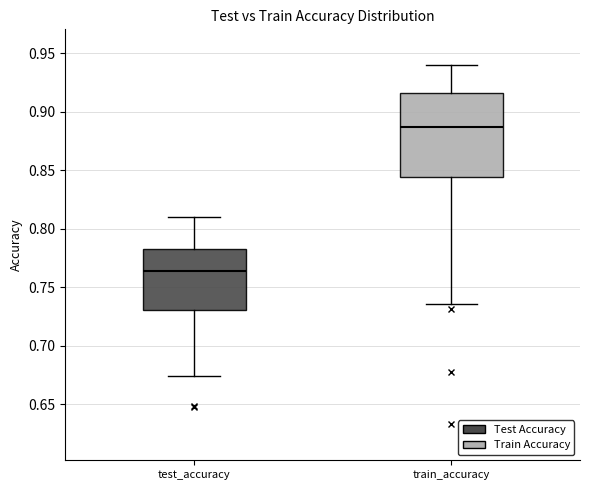

Reading left to right, read every box against the y-axis: the position of its median line, the range the box covers, and the ends of its whiskers. The values are not printed on the chart, so give them approximately, as read against the axis.

test_accuracy: median 0.765, box 0.730 to 0.785, whiskers 0.675 to 0.810
train_accuracy: median 0.885, box 0.845 to 0.915, whiskers 0.735 to 0.940